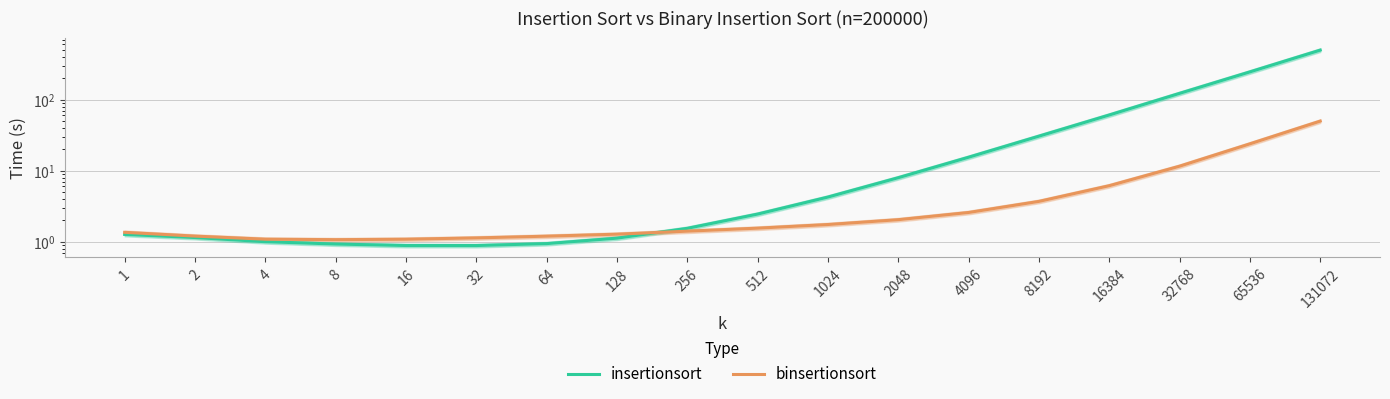

Which has a higher value, 256 or 16?

256